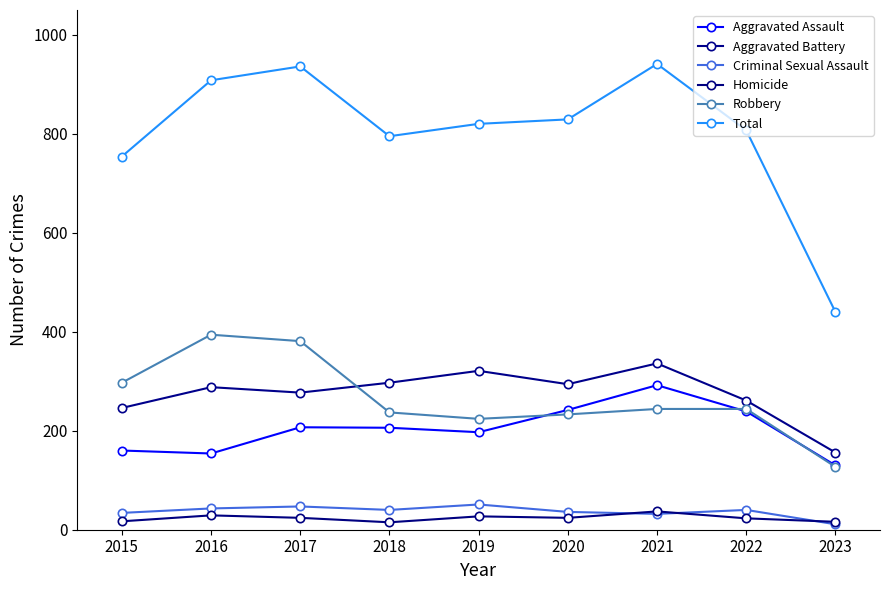

The Aggravated Assault series shows 350 at 2017. True or false?

False